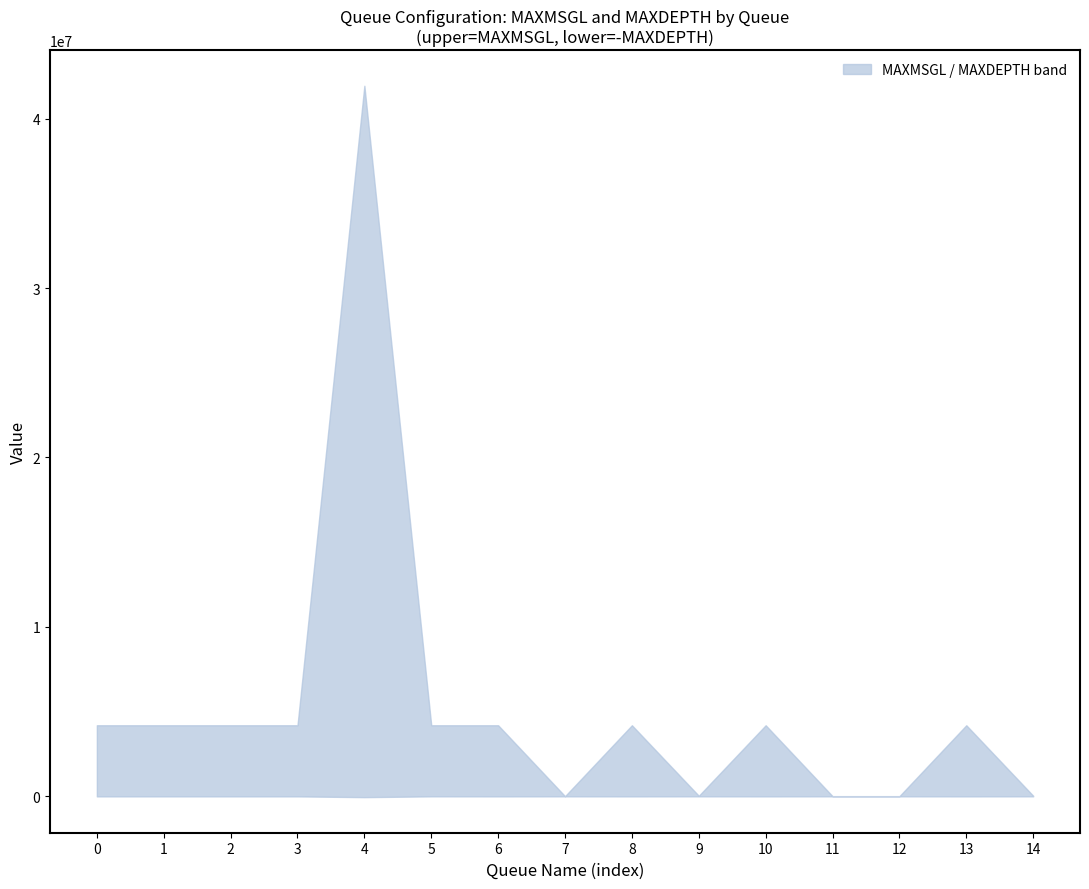

True or false: MAXDEPTH has more than 2 interior local peaks.

True